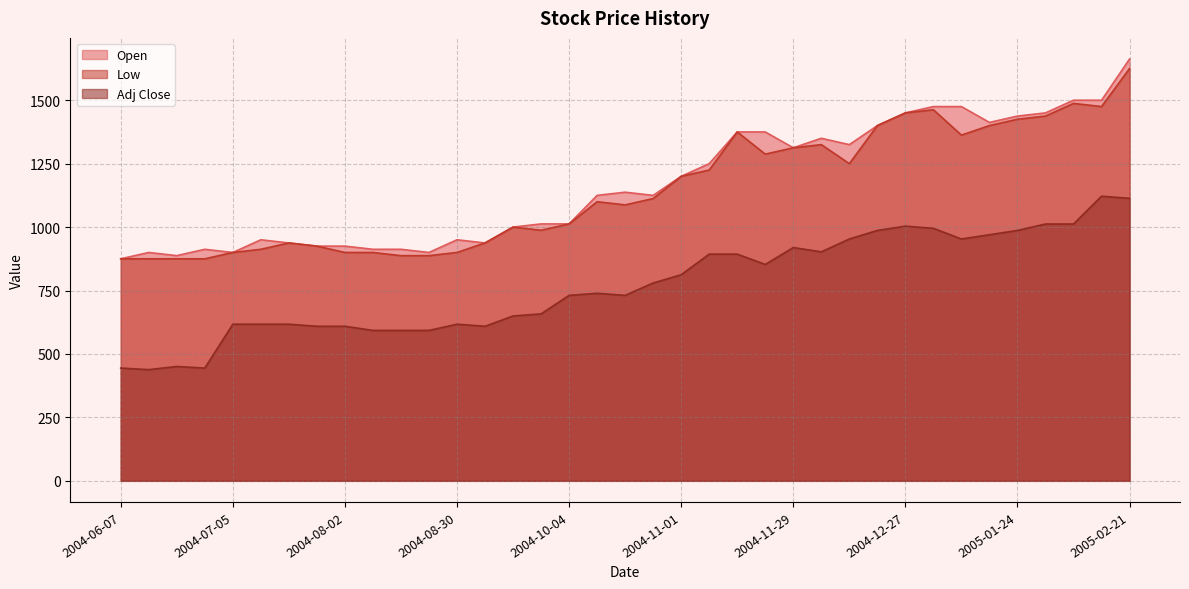

At which category does the chart reach its minimum across all series?

2004-06-14